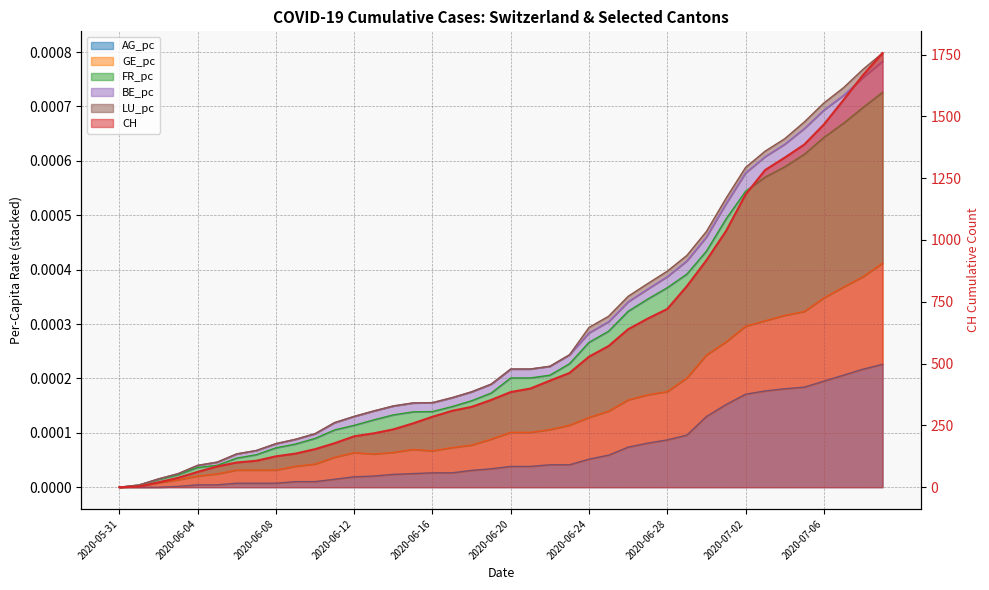

How many values in CH are above zero?

39